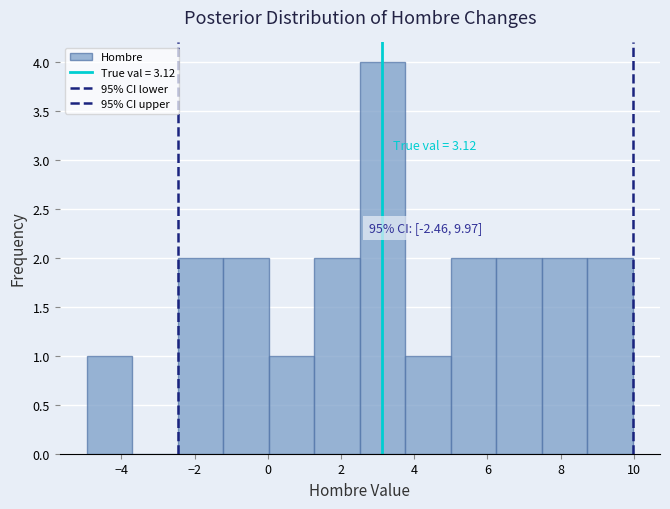

Over which range of the x-axis is the bar tallest?

2.6 to 3.8